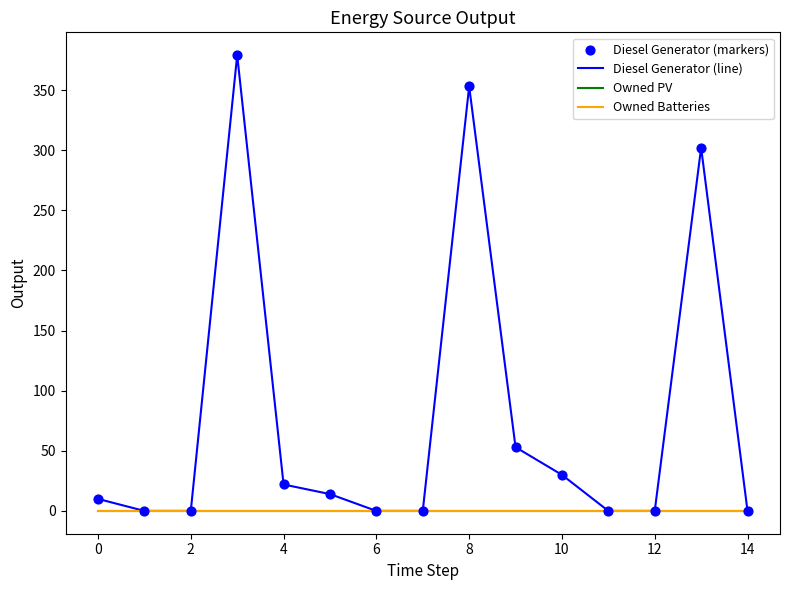

Which series has the largest total across all categories?

Diesel Generator (line)